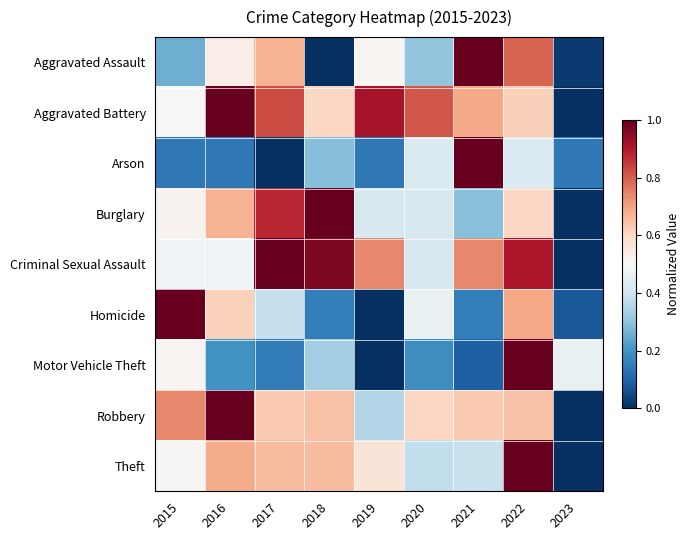

Reading left to right, extract all data points from this chart.

Aggravated Assault: 2015=0.3	2016=0.5	2017=0.7	2018=0.0	2019=0.5	2020=0.3	2021=1.0	2022=0.8	2023=0.0
Aggravated Battery: 2015=0.5	2016=1.0	2017=0.8	2018=0.6	2019=0.9	2020=0.8	2021=0.7	2022=0.6	2023=0.0
Arson: 2015=0.1	2016=0.1	2017=0.0	2018=0.3	2019=0.1	2020=0.4	2021=1.0	2022=0.4	2023=0.1
Burglary: 2015=0.5	2016=0.7	2017=0.9	2018=1.0	2019=0.4	2020=0.4	2021=0.3	2022=0.6	2023=0.0
Criminal Sexual Assault: 2015=0.5	2016=0.5	2017=1.0	2018=1.0	2019=0.7	2020=0.4	2021=0.7	2022=0.9	2023=0.0
Homicide: 2015=1.0	2016=0.6	2017=0.4	2018=0.2	2019=0.0	2020=0.5	2021=0.2	2022=0.7	2023=0.1
Motor Vehicle Theft: 2015=0.5	2016=0.2	2017=0.2	2018=0.3	2019=0.0	2020=0.2	2021=0.1	2022=1.0	2023=0.5
Robbery: 2015=0.7	2016=1.0	2017=0.6	2018=0.6	2019=0.4	2020=0.6	2021=0.6	2022=0.6	2023=0.0
Theft: 2015=0.5	2016=0.7	2017=0.7	2018=0.7	2019=0.6	2020=0.4	2021=0.4	2022=1.0	2023=0.0